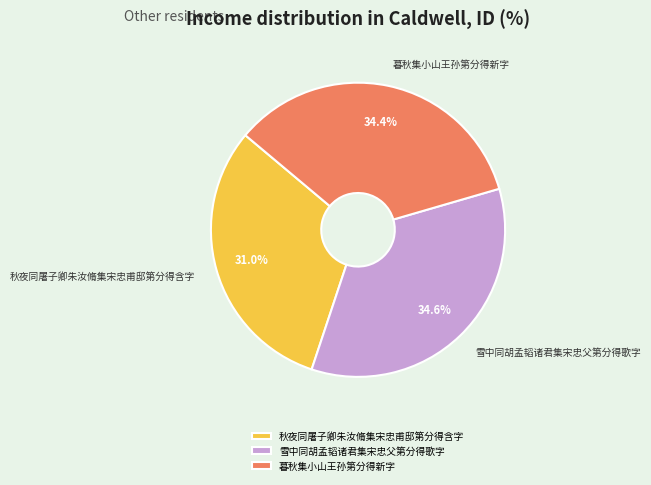

What is the ratio of the value at 暮秋集小山王孙第分得新字 to the value at 雪中同胡孟韬诸君集宋忠父第分得歌字?

1.0